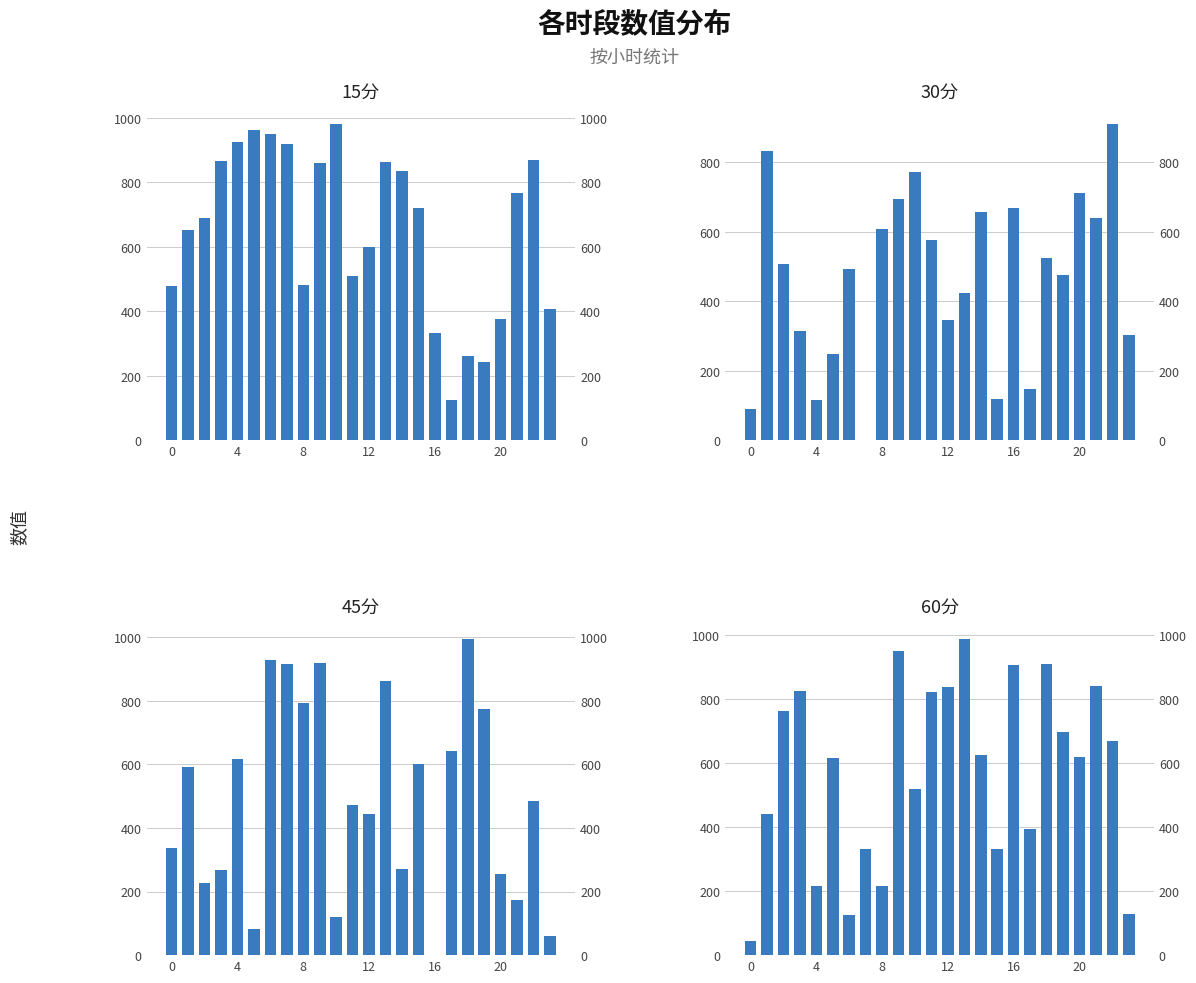

At which category is the sum across all series the highest?

9